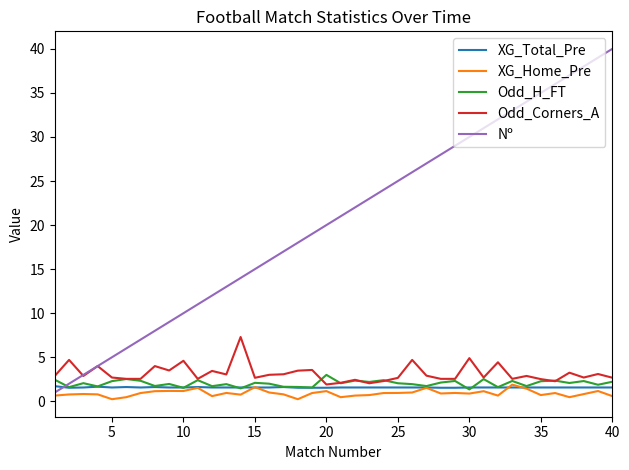

Which series has the largest range (max minus min)?

Nº